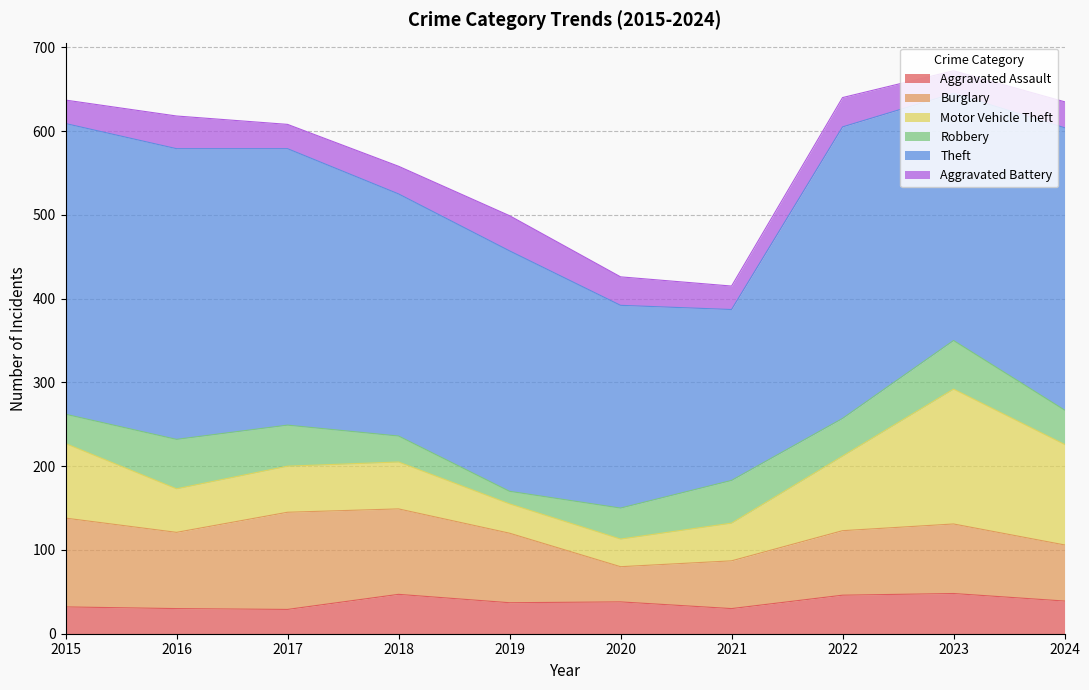

True or false: Robbery has more than 1 interior local peaks.

True